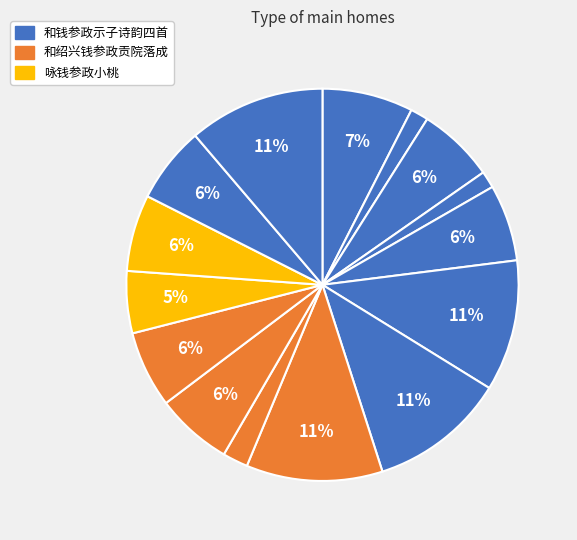

What is the largest slice in the pie chart?

和绍兴钱参政贡院落成